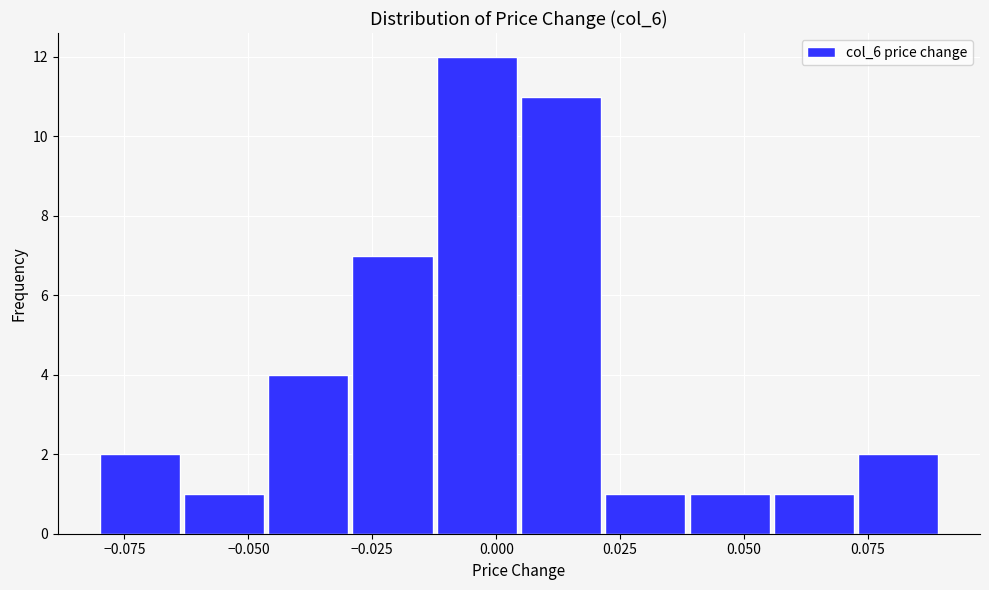

Read against the x-axis, roughly where is the centre of the tallest bar?

-0.005